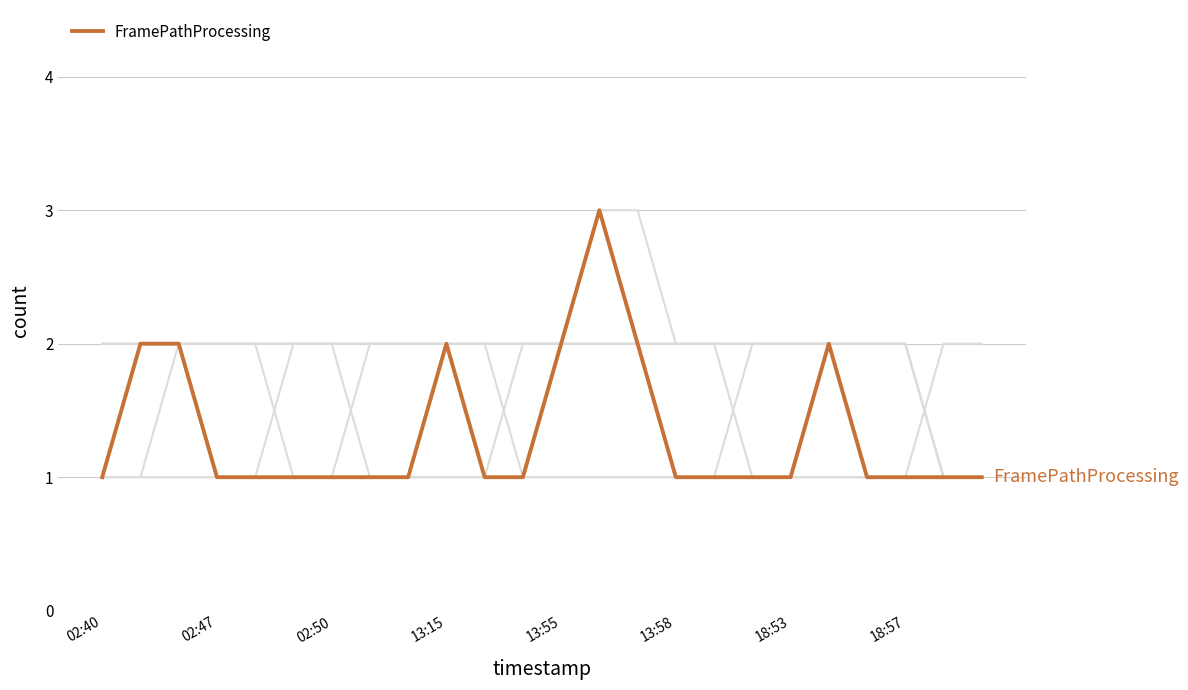

Does the chart have visible grid lines?

Yes